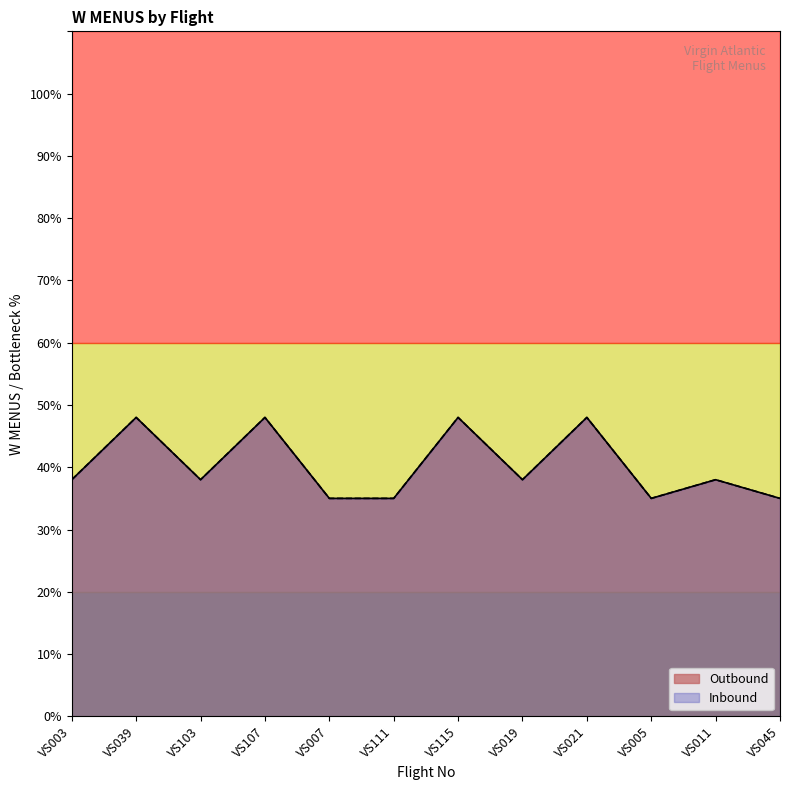

How many data points in Outbound are above 38?

4